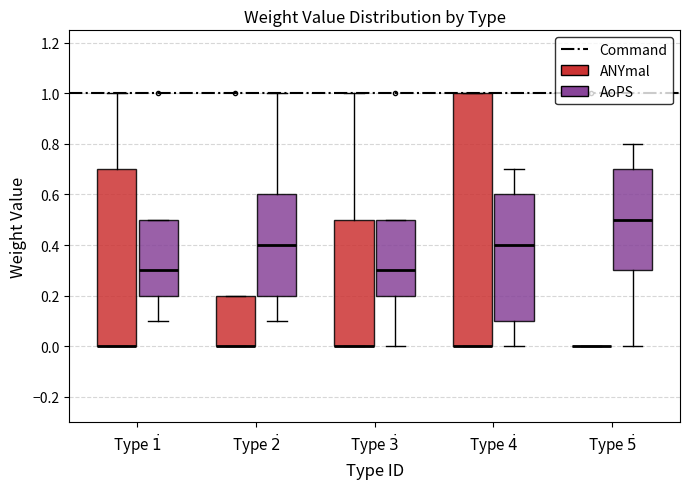

Where is the lower edge of the box for Type $\dot{1}$ (AoPS) on the y-axis? The values are not printed on the chart, so give them approximately, as read against the axis.

0.2